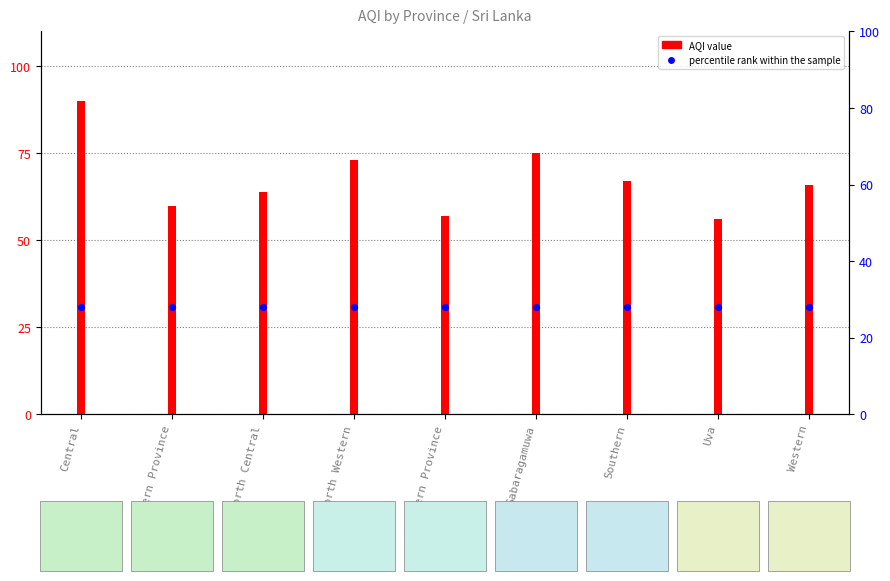

Which series has the largest total across all categories?

AQI